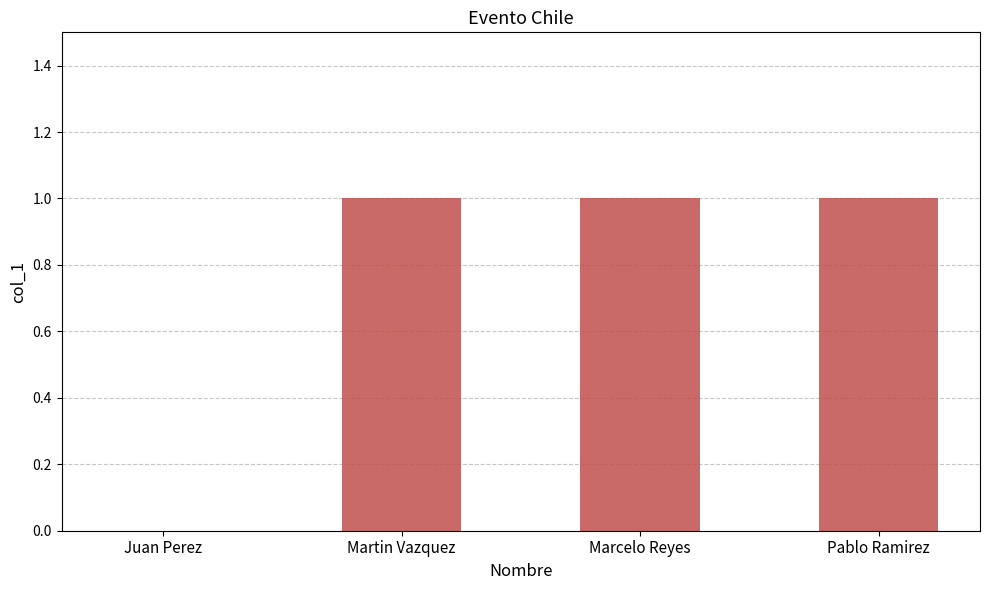

Are the bars horizontal?

No